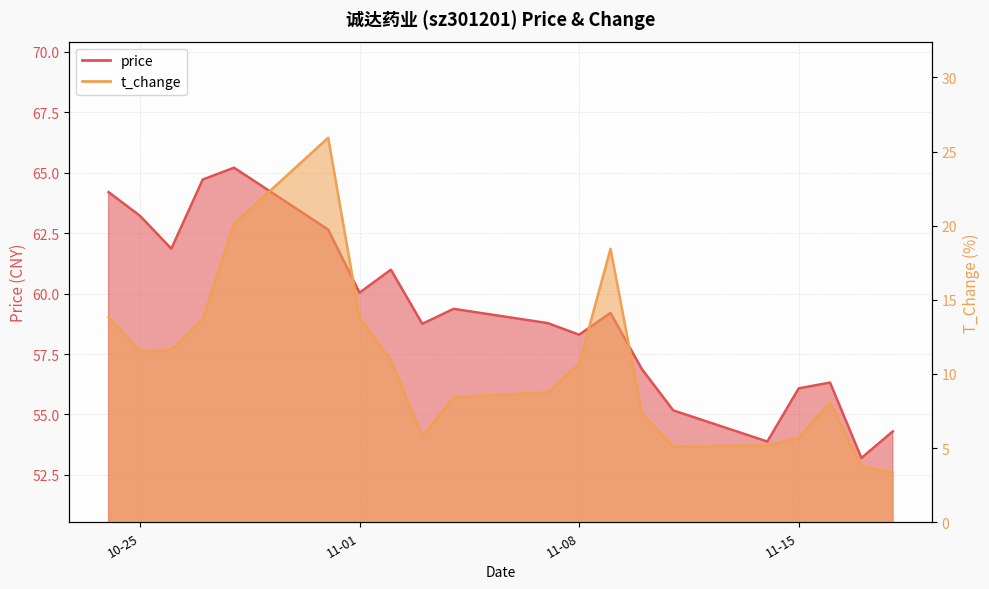

Rank the series at 2022-11-16 from highest to lowest value.

price, t_change